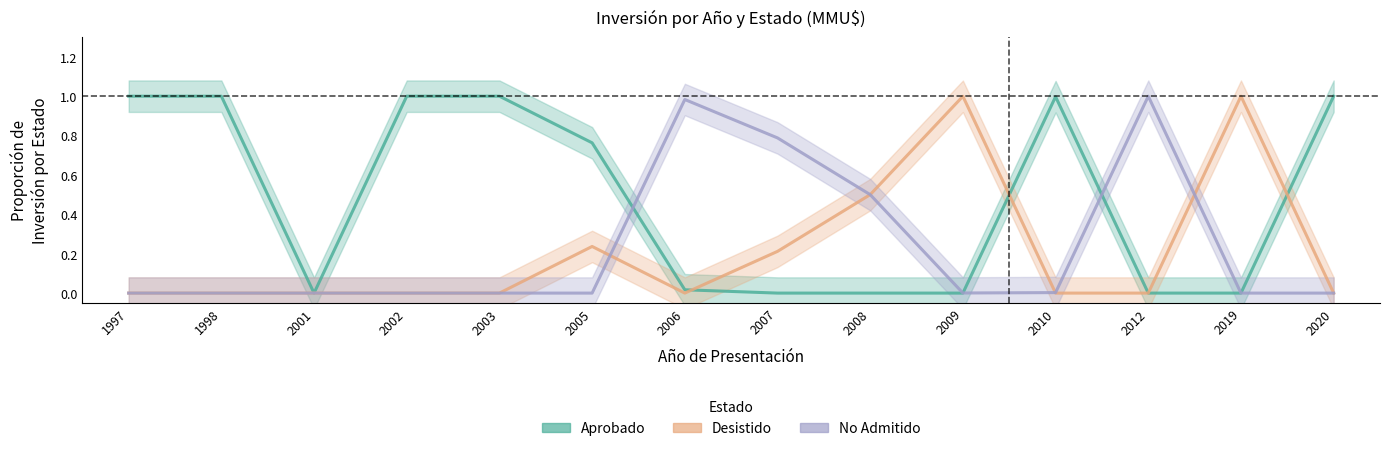

Which series has the largest total across all categories?

Aprobado